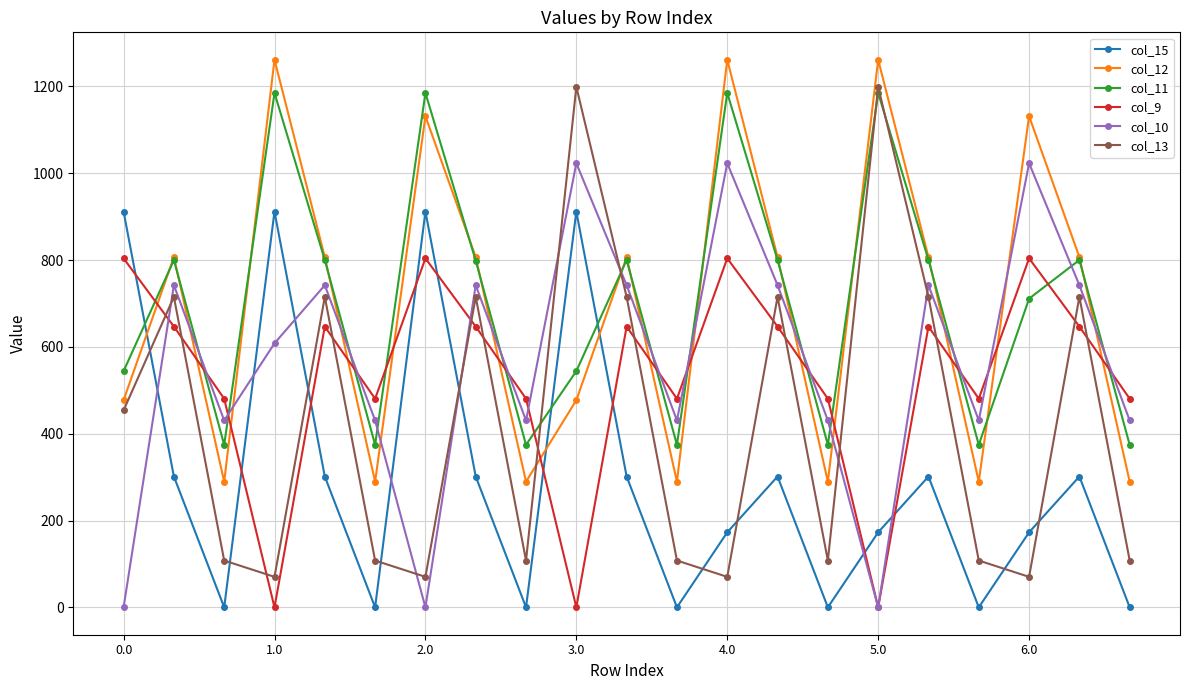

Rank the series by their maximum value, from highest to lowest.

col_12, col_13, col_11, col_10, col_15, col_9